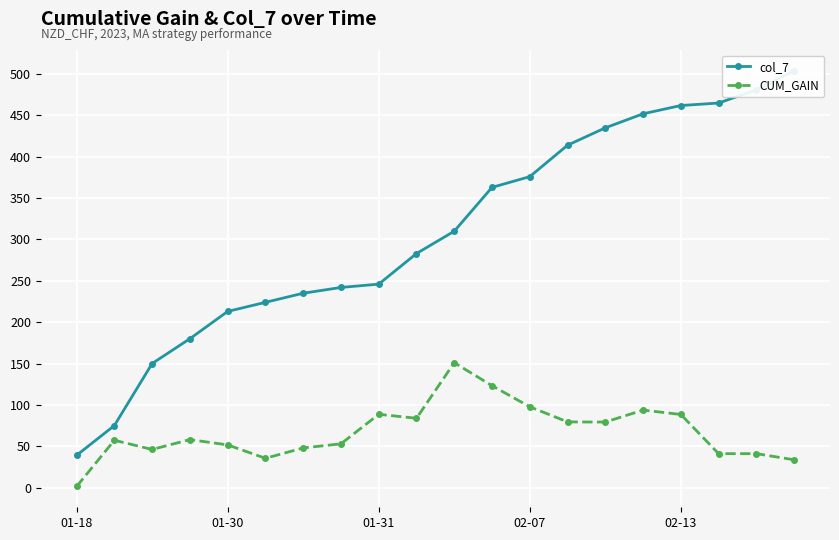

True or false: CUM_GAIN has a value of 88.4 at 02-13.

True